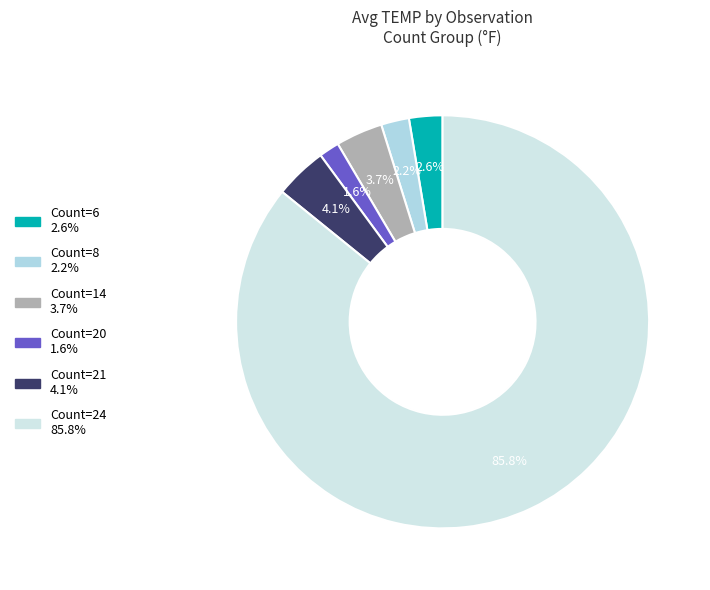

To the nearest percent, what is the average slice percentage?

17%